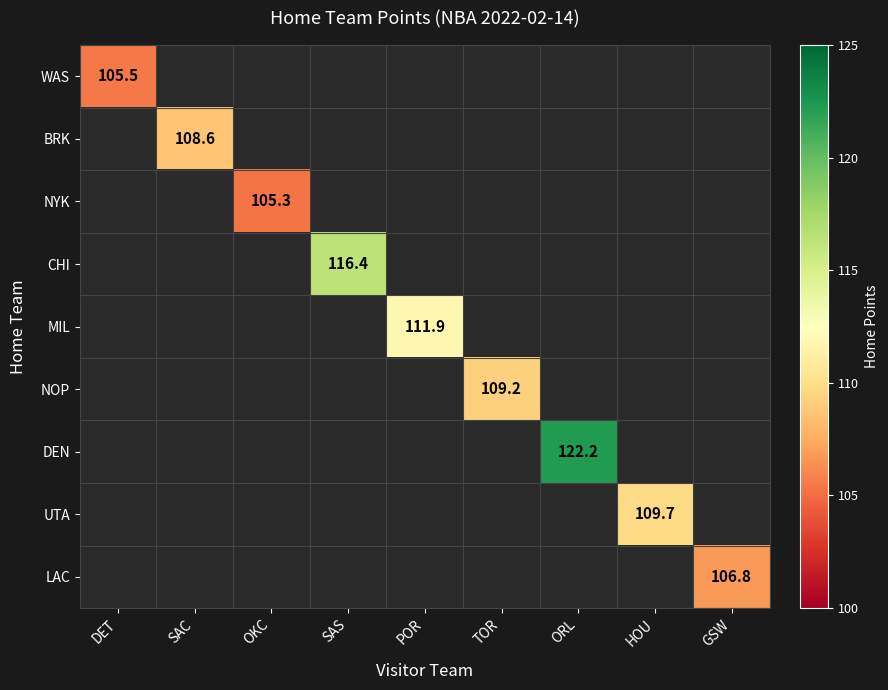

True or false: UTA has a value of 109.7 at HOU.

True